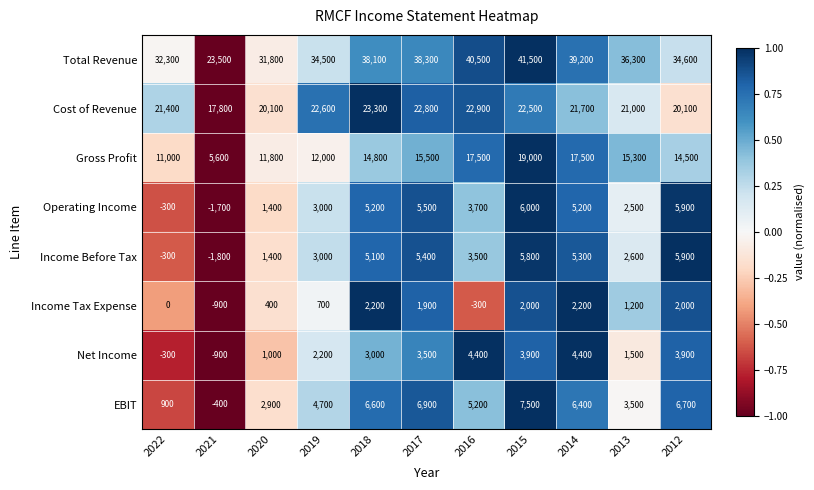

Which label corresponds to the largest value in the chart?

2015